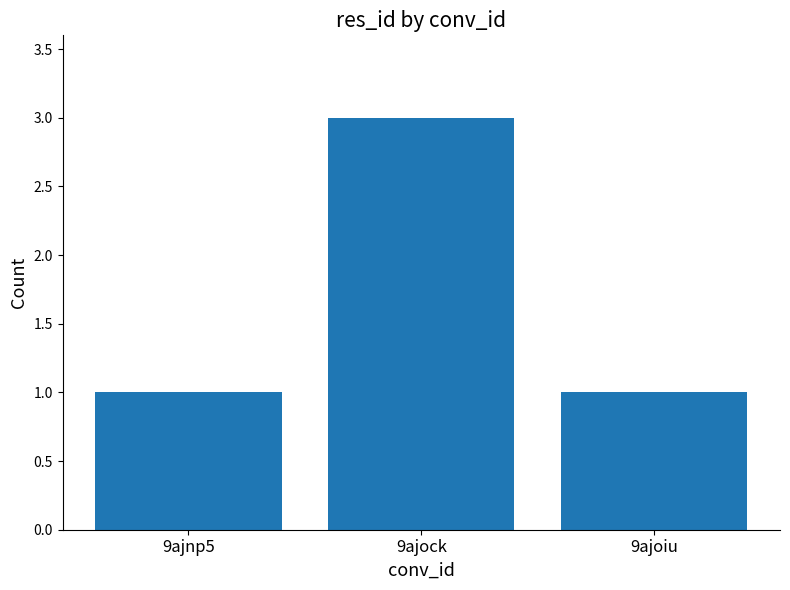

What is the difference between the maximum and minimum values?

2